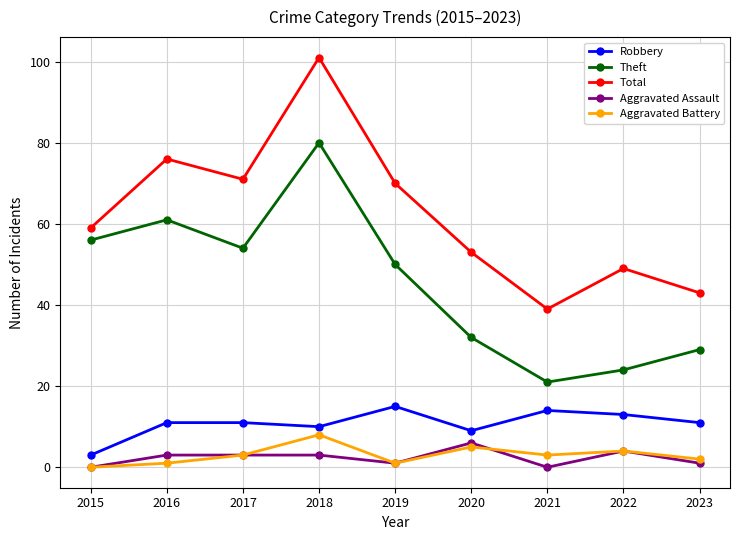

Reading right to left, transcribe all the data shown in this chart.

Robbery: 11	13	14	9	15	10	11	11	3
Theft: 29	24	21	32	50	80	54	61	56
Total: 43	49	39	53	70	101	71	76	59
Aggravated Assault: 1	4	0	6	1	3	3	3	0
Aggravated Battery: 2	4	3	5	1	8	3	1	0